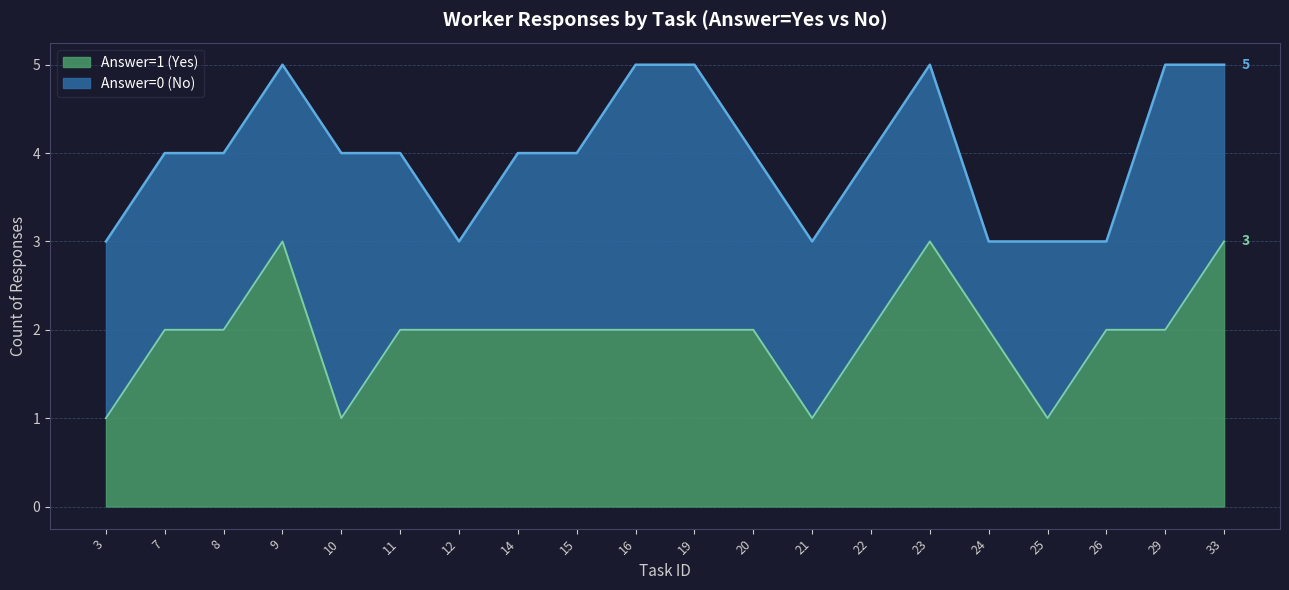

Rank the series by their average value, from lowest to highest.

Answer=1 (Yes), Answer=0 (No)